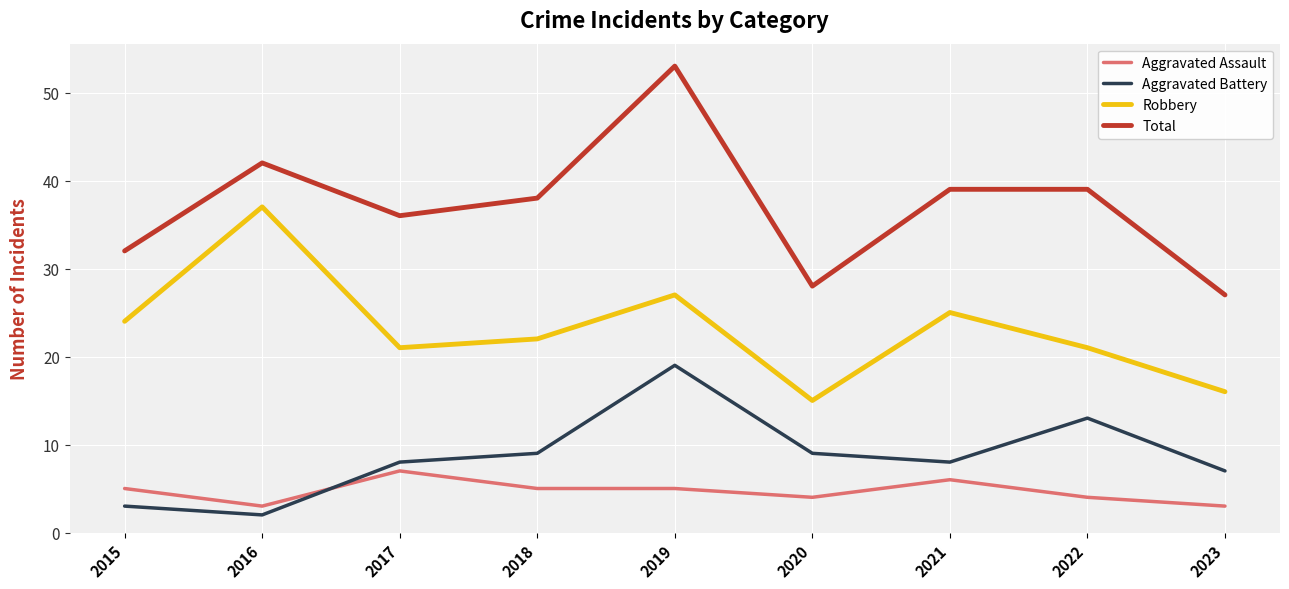

Reading right to left, list all the values displayed in this chart.

Aggravated Assault: 3	4	6	4	5	5	7	3	5
Aggravated Battery: 7	13	8	9	19	9	8	2	3
Robbery: 16	21	25	15	27	22	21	37	24
Total: 27	39	39	28	53	38	36	42	32